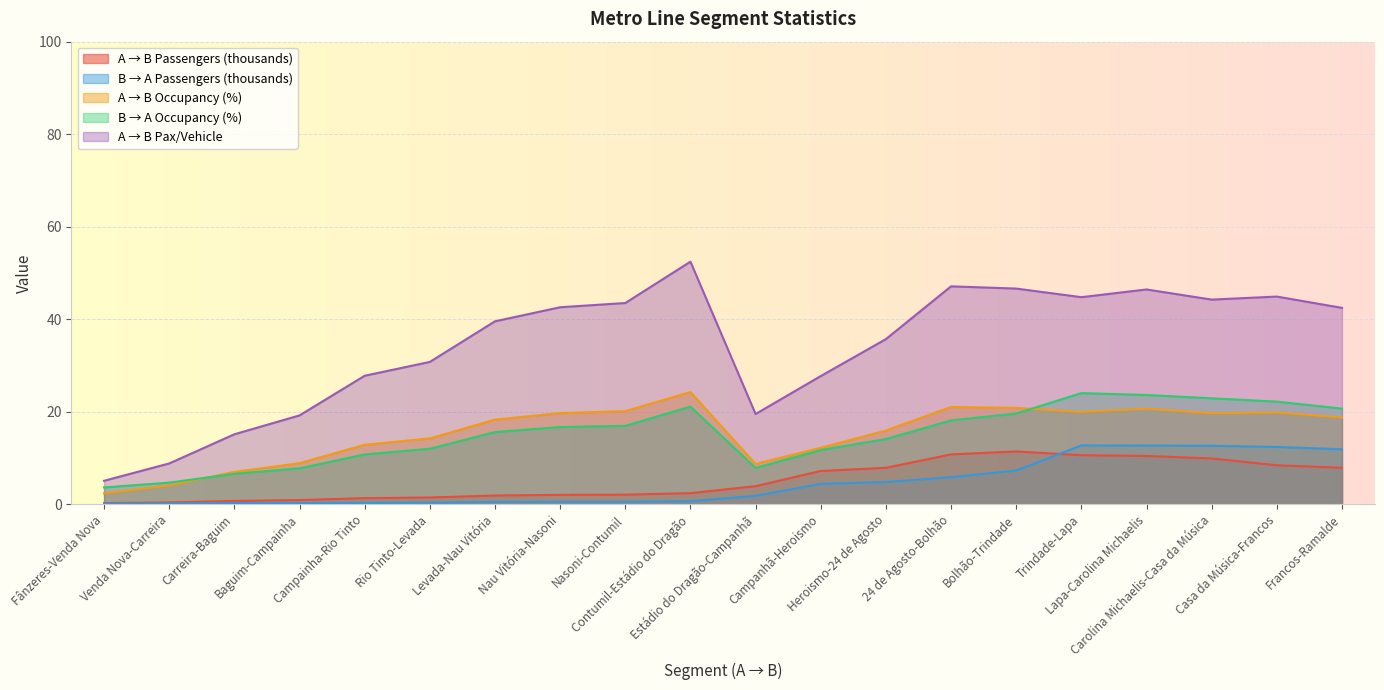

True or false: B → A Occupancy and A → B Pax/Vehicle intersect in this chart.

False